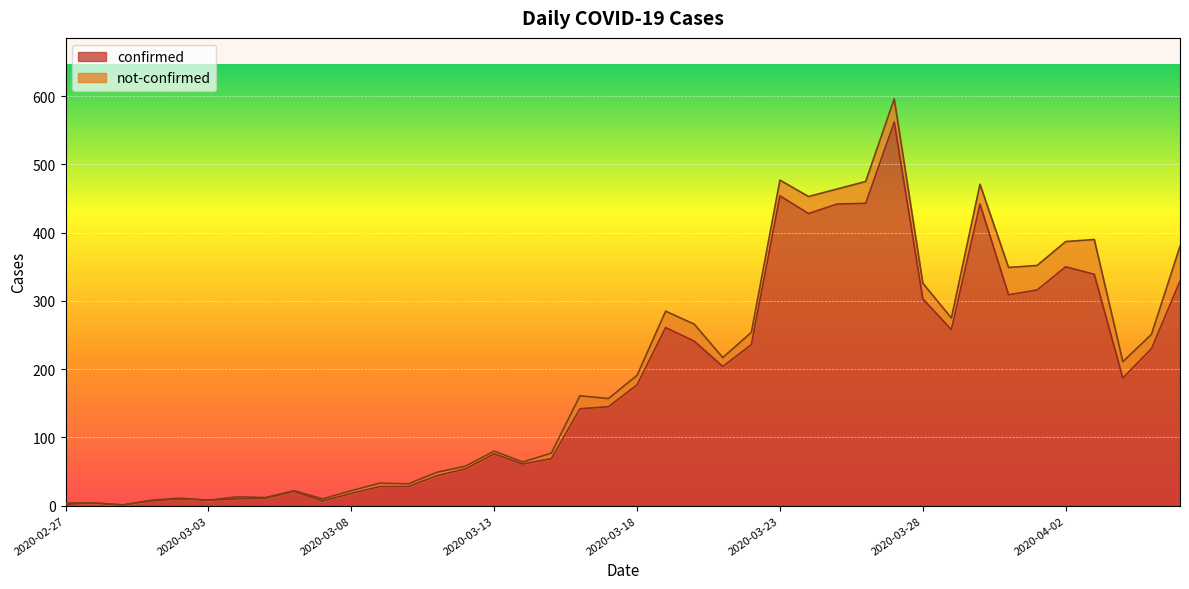

What is the change in value from 2020-03-26 to 2020-03-27?

+119